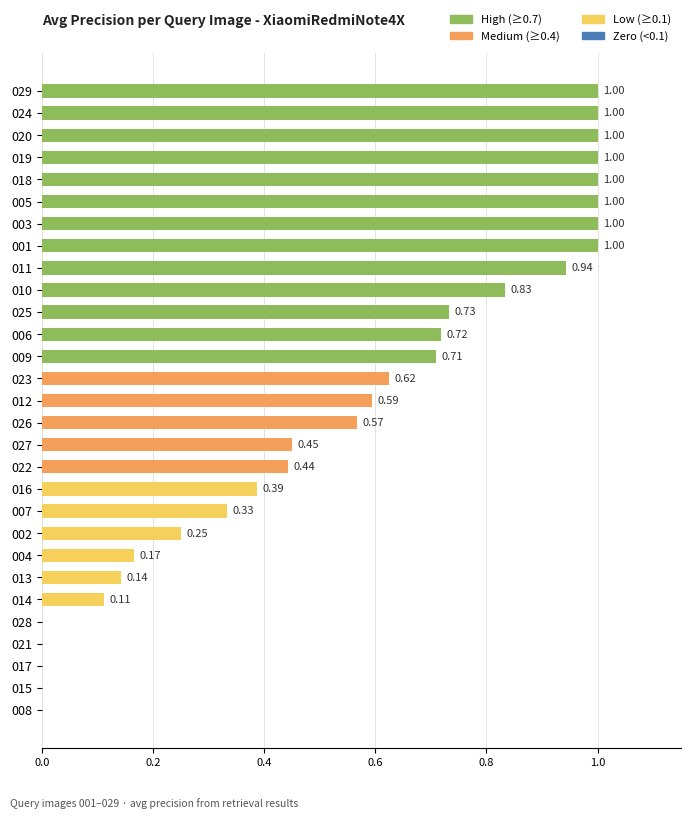

What is the sum of all values?

16.0